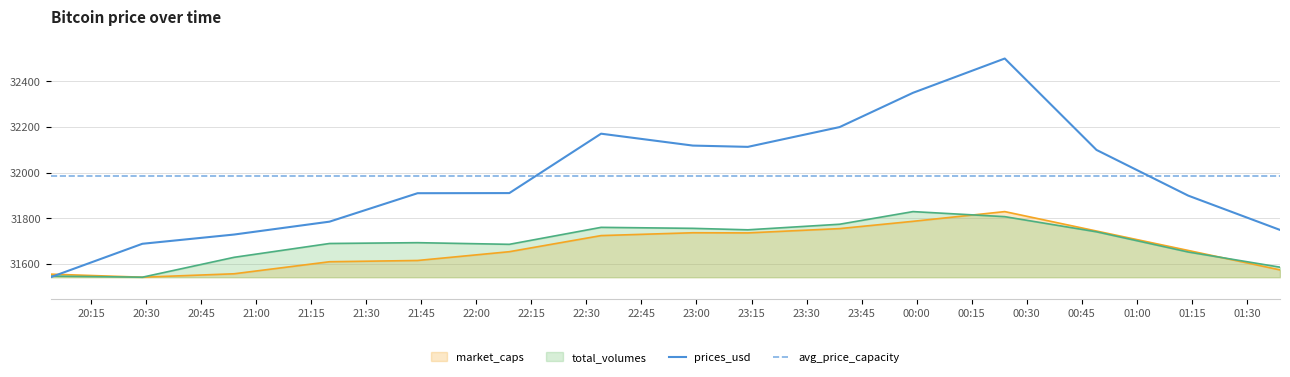

Is the value of prices_usd at 2021-07-21 22:09 greater than the value of total_volumes at 2021-07-22 01:39?

Yes